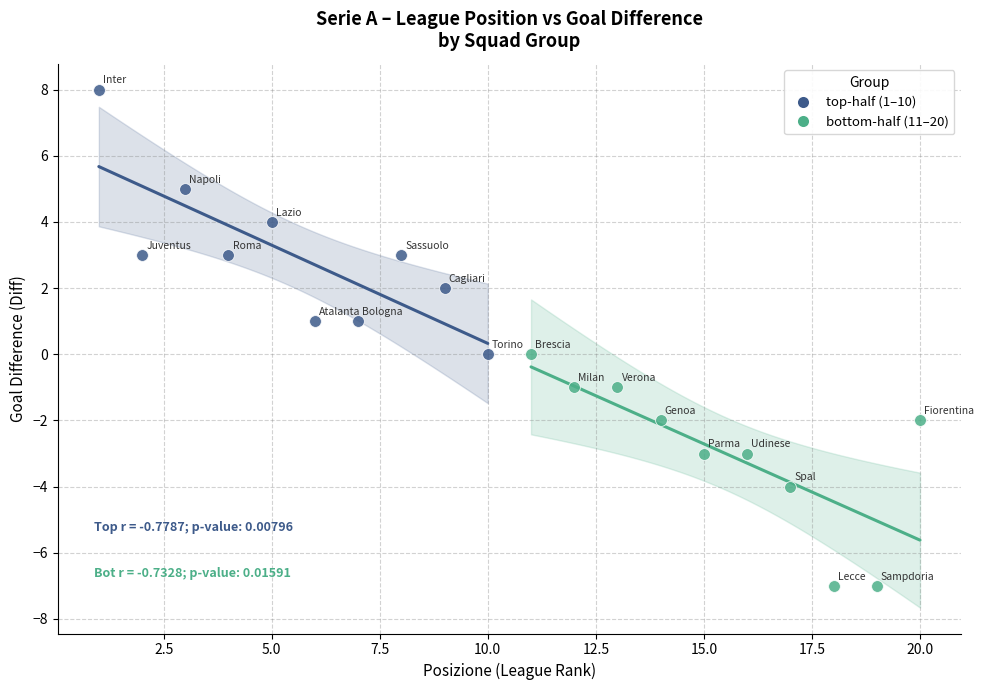

Which series reaches the maximum Y coordinate?

top-half (1–10)